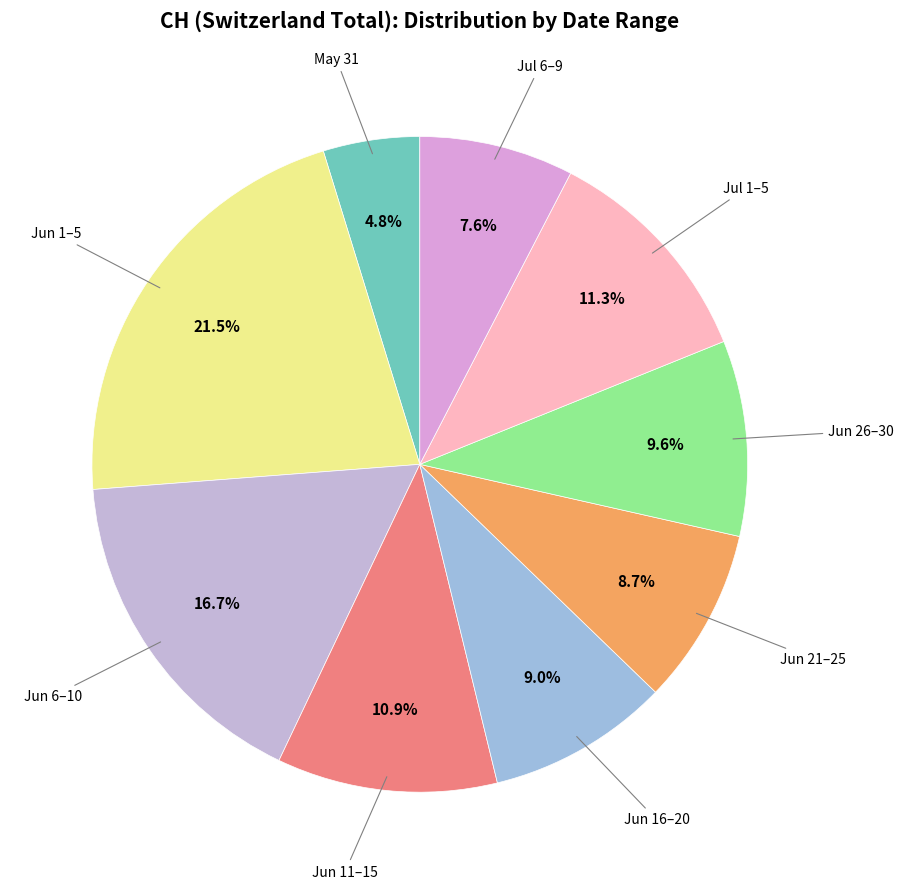

Is there any slice that represents more than half of the pie?

No